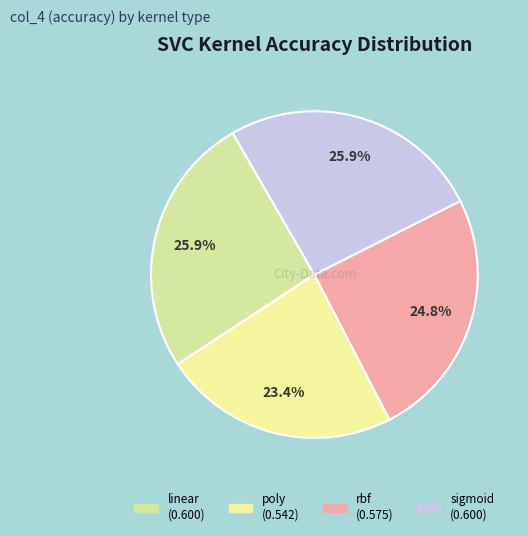

How many segments does this pie chart have?

4